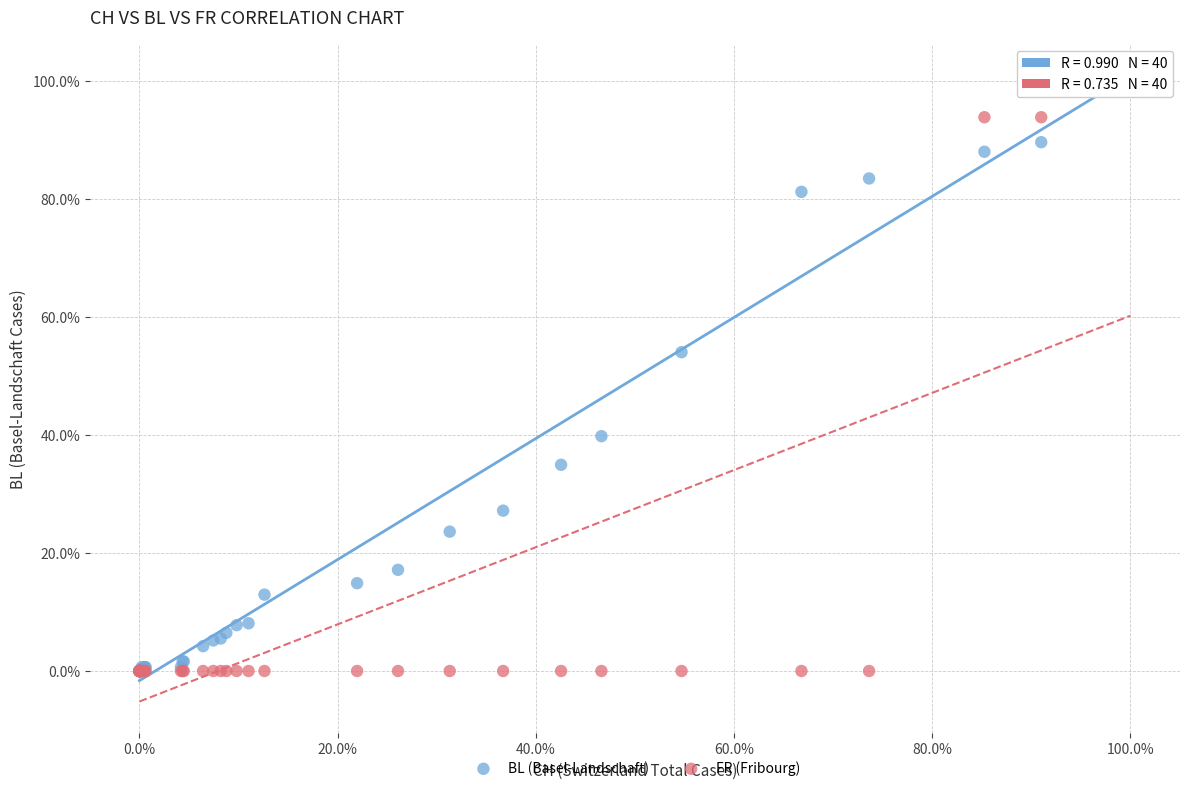

What are all the series names shown in the legend?

BL (Basel-Landschaft), FR (Fribourg)